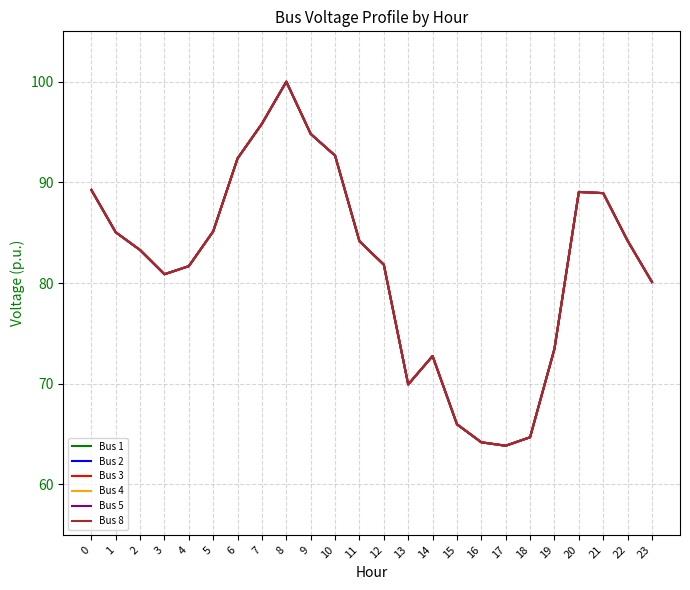

Does the chart have visible grid lines?

Yes